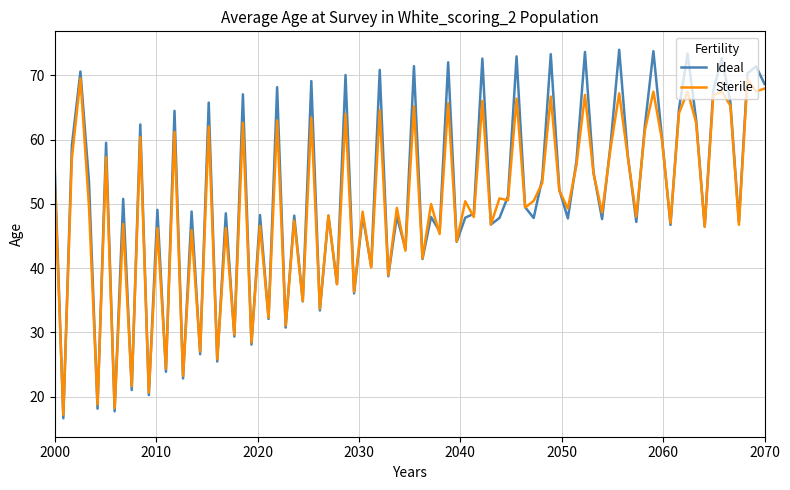

Rank the series by their maximum value, from highest to lowest.

Ideal, Sterile